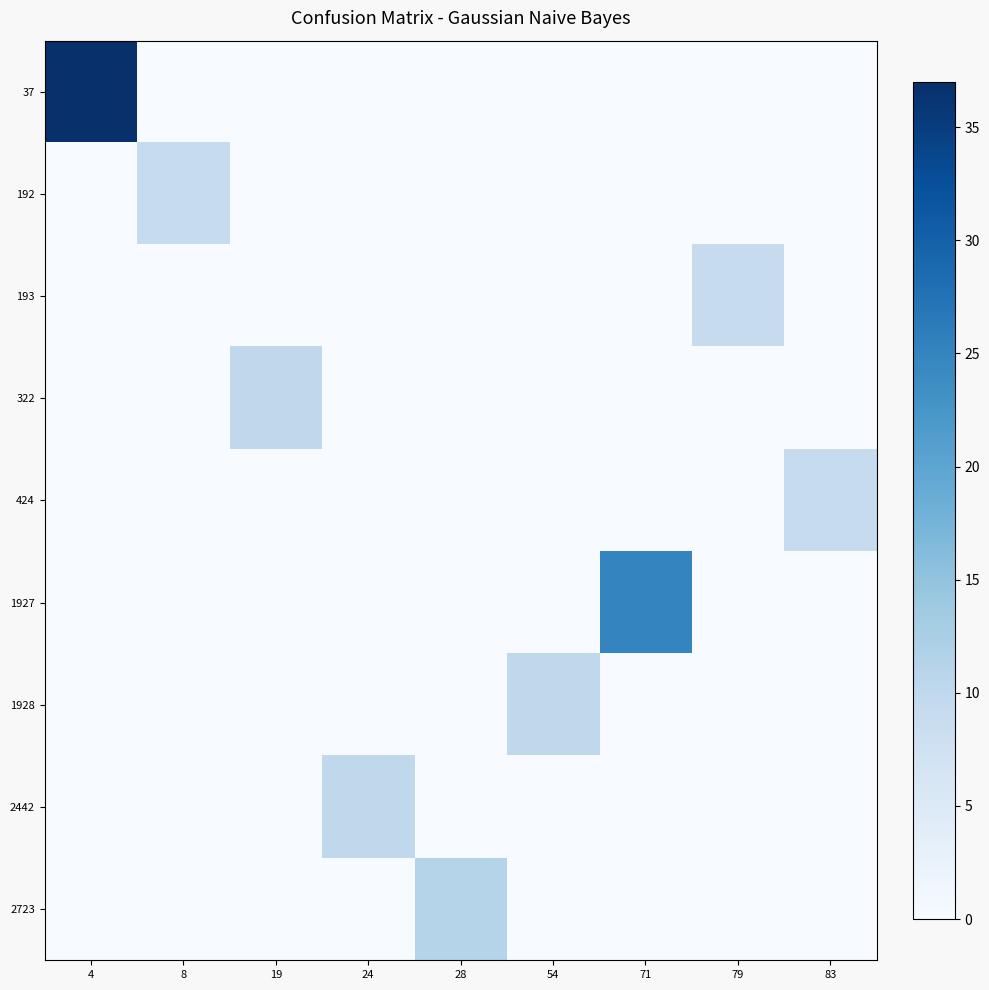

Count the number of data series in this chart.

9